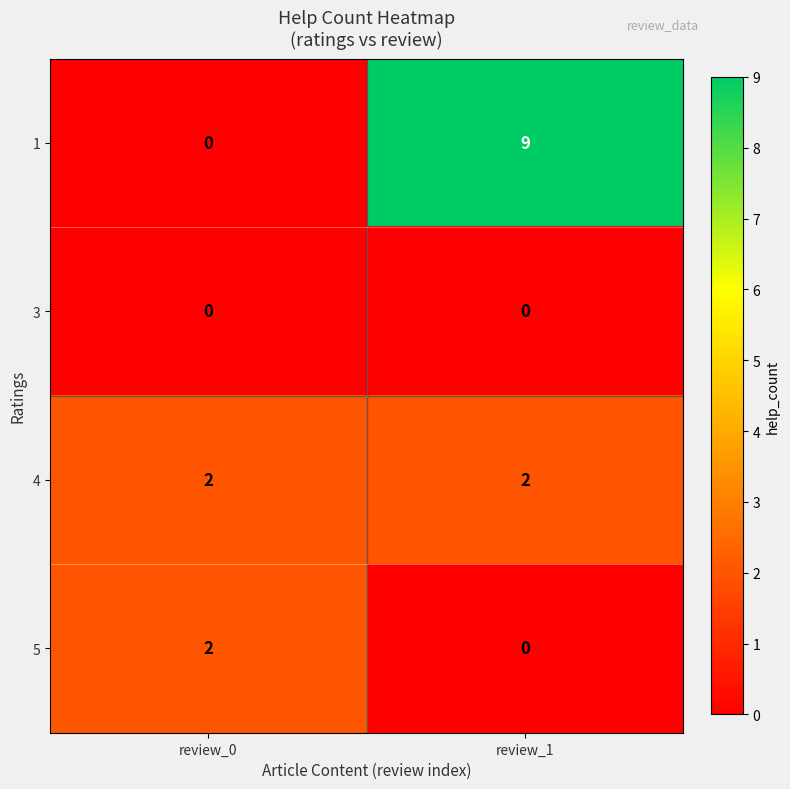

Is it true that 1 equals -4 at review_0?

False